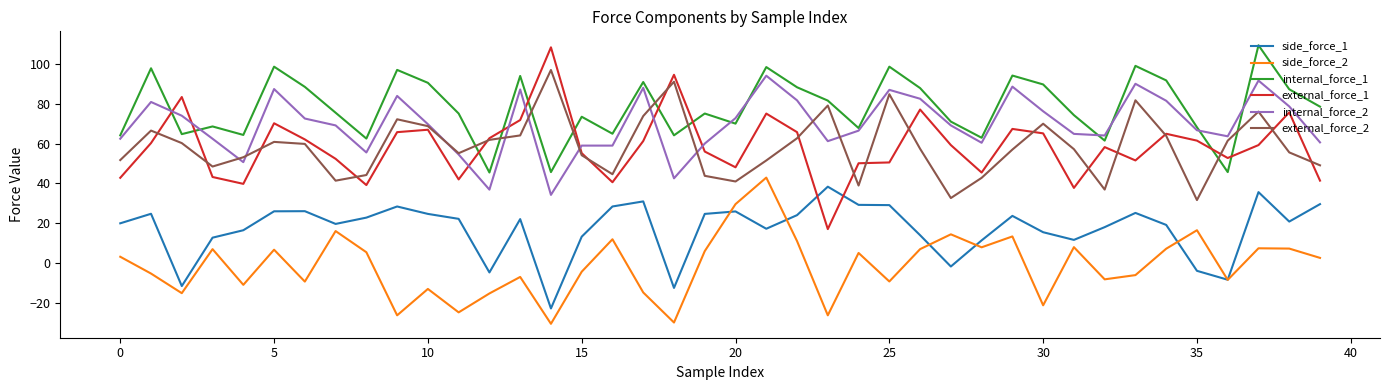

Which series has the largest range (max minus min)?

external_force_1